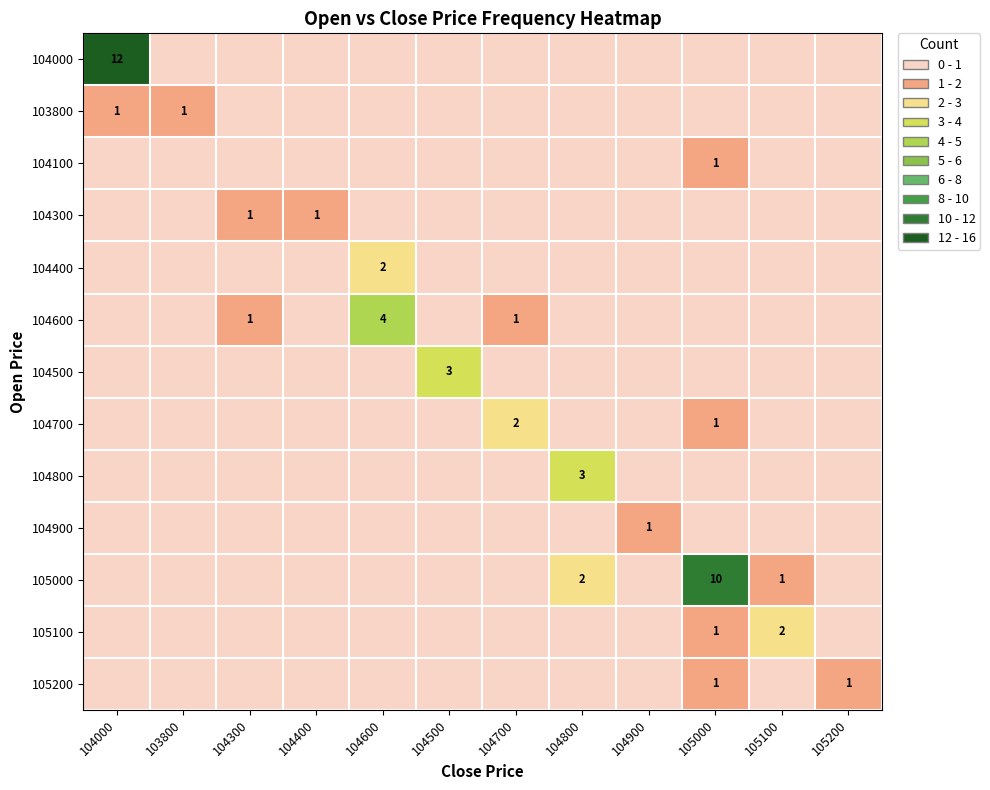

The 104800 series shows 4 at 104800. True or false?

False